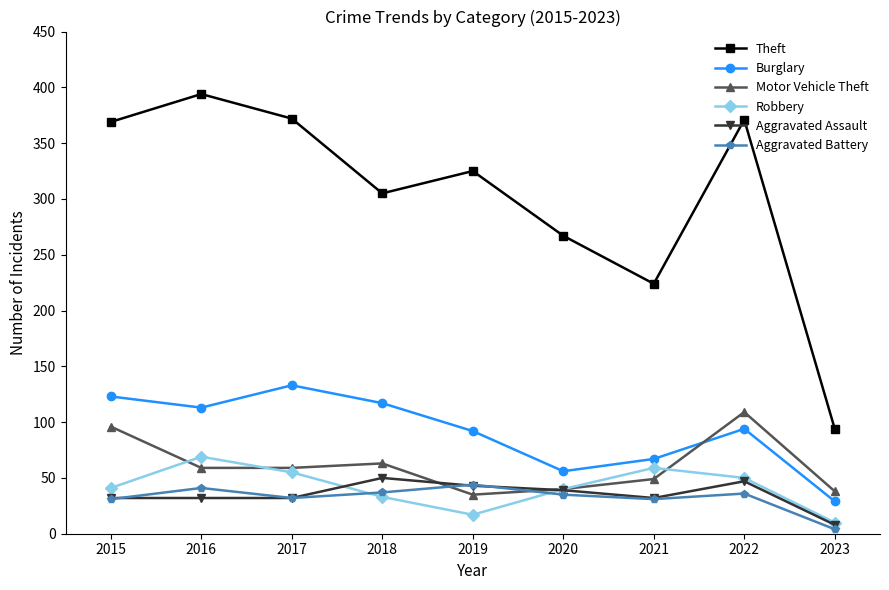

True or false: Aggravated Battery has more than 1 points higher than both neighbors.

True